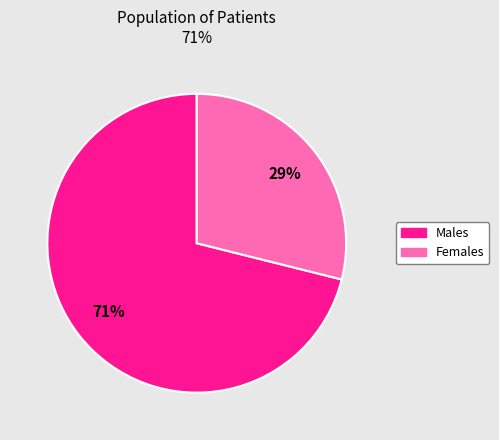

Is there a majority slice in this chart?

Yes